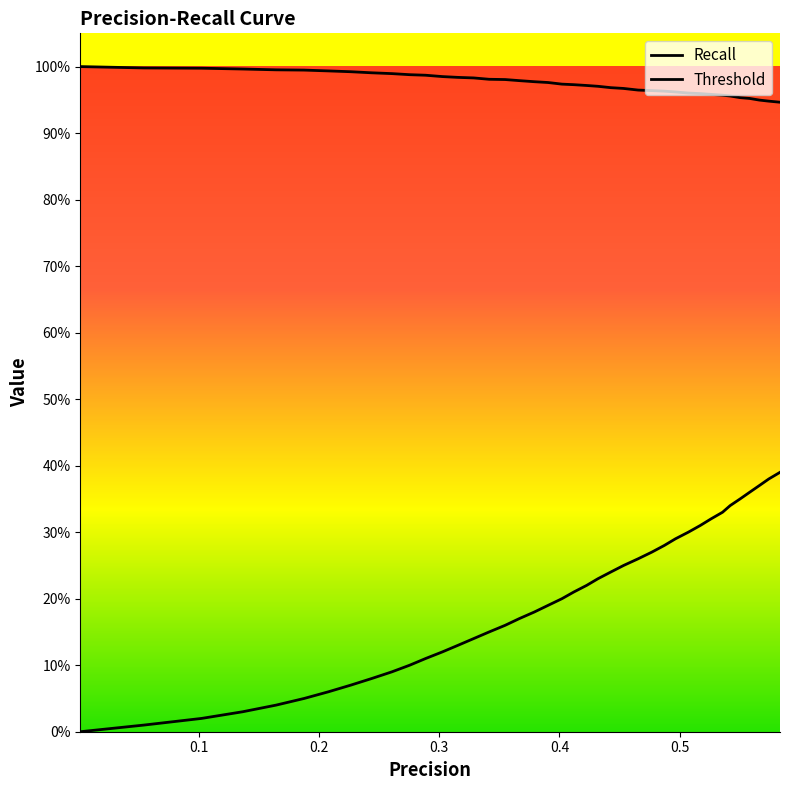

At how many categories does at least one series exceed 0?

40